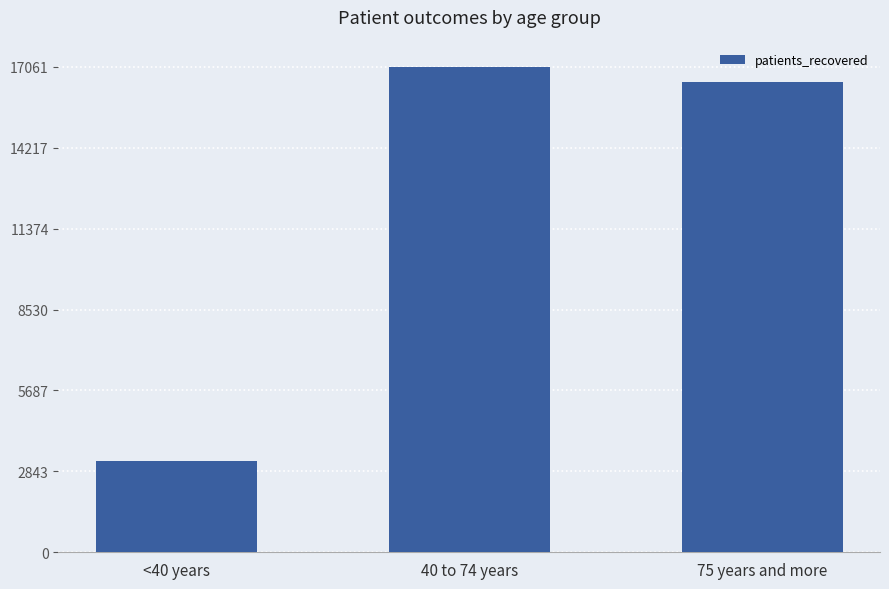

Rank the categories by value from lowest to highest.

<40 years, 75 years and more, 40 to 74 years